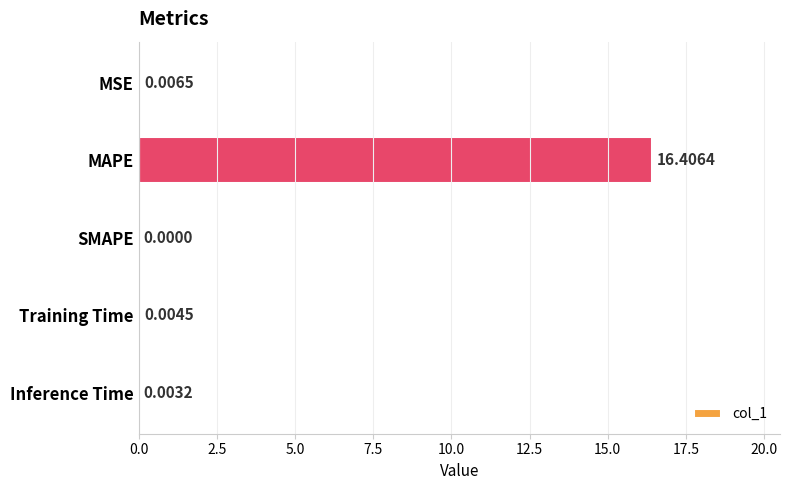

What is the change in value from MAPE to Training Time?

-16.4